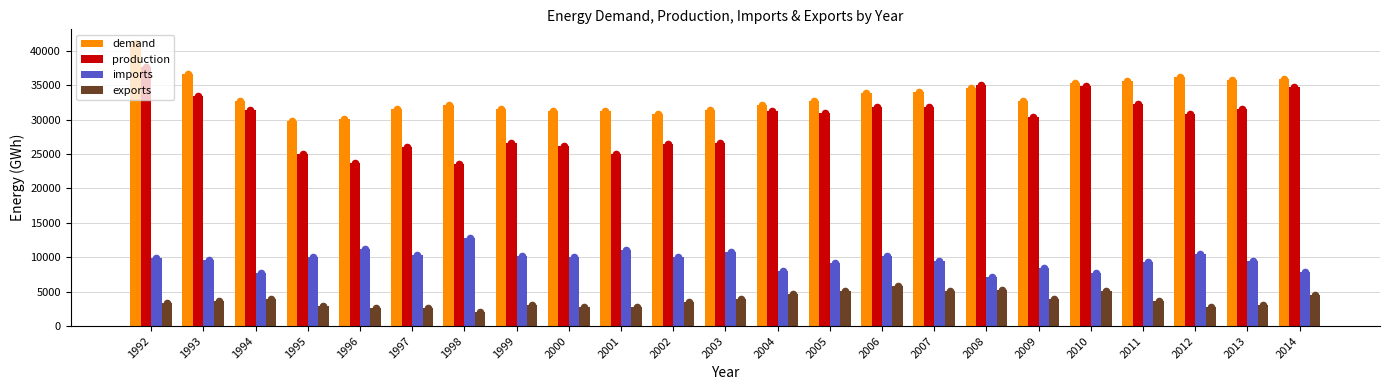

Which series has the widest spread of Y values?

production